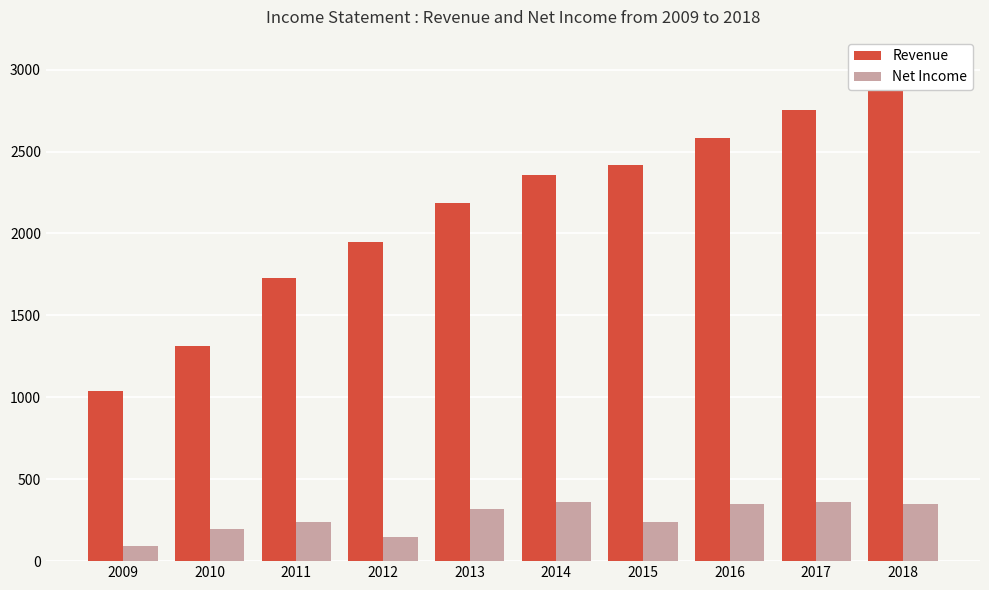

The Revenue series shows 1948 at 2012. True or false?

True